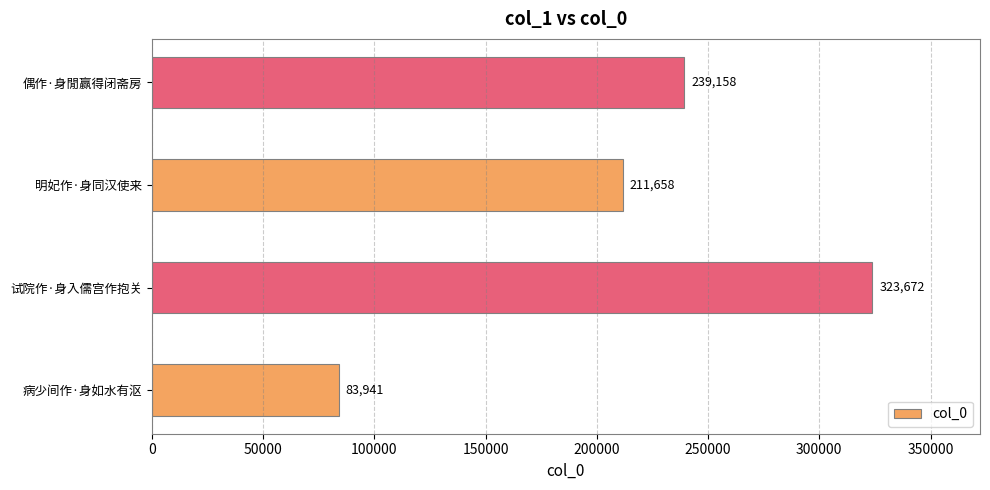

What is the greatest value displayed?

323672